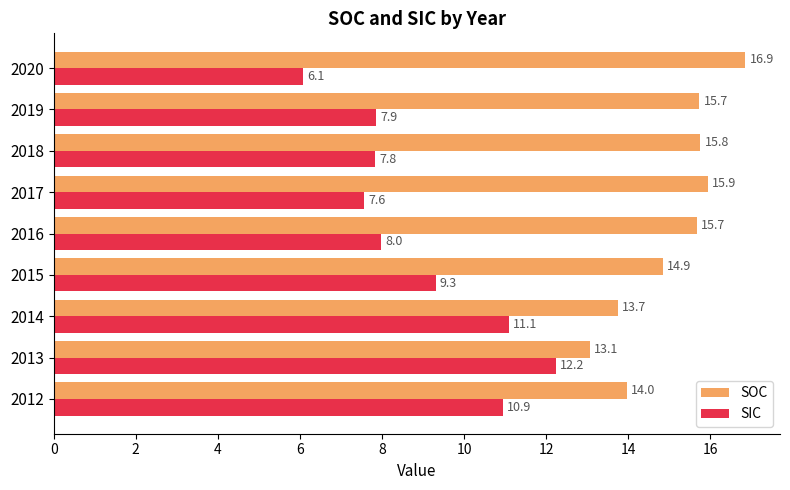

List the series in order of their peak value, highest first.

SOC, SIC